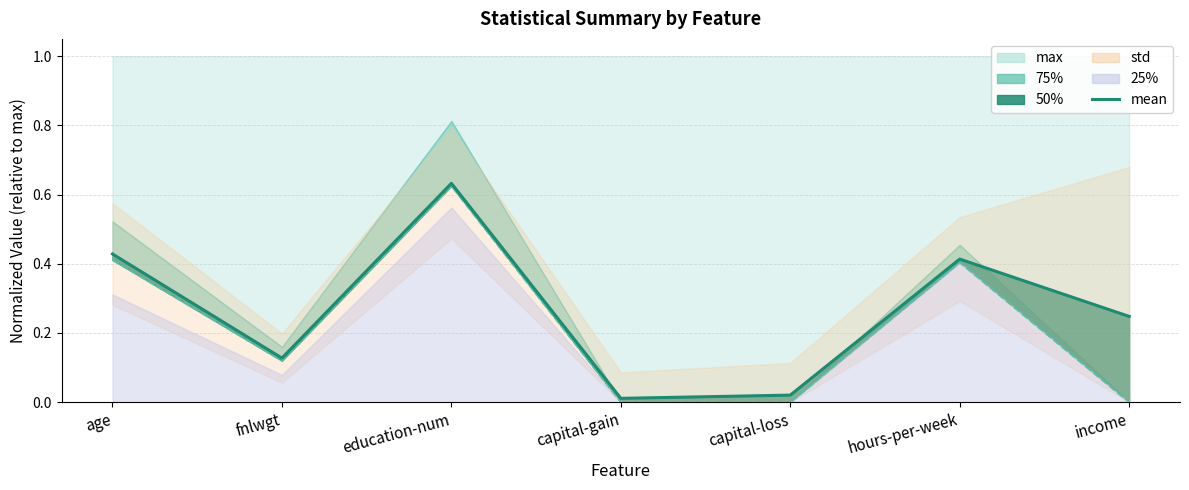

The value at education-num is 1.1. True or false?

False